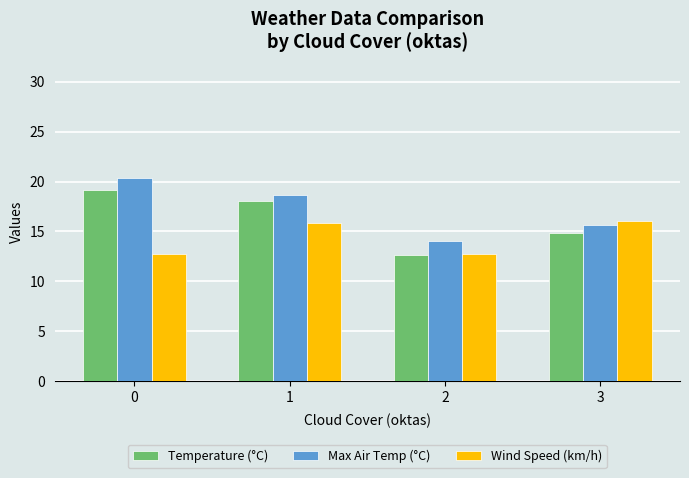

Rank the categories by Temperature (°C) value from lowest to highest.

2, 3, 1, 0